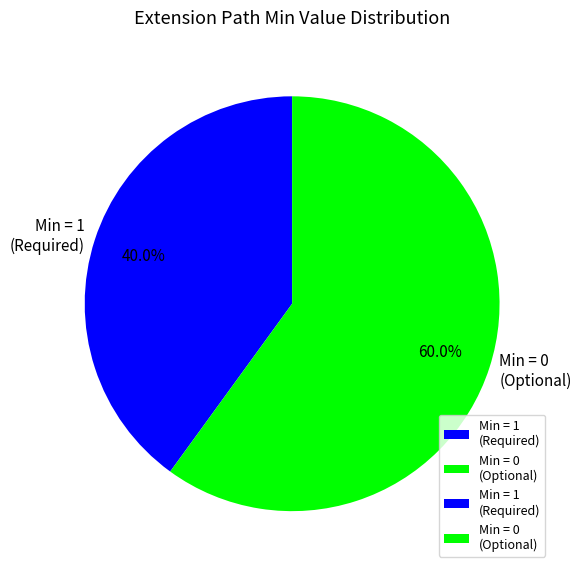

What percentage do Min = 1 (Required) and Min = 0 (Optional) together represent?

100.0%